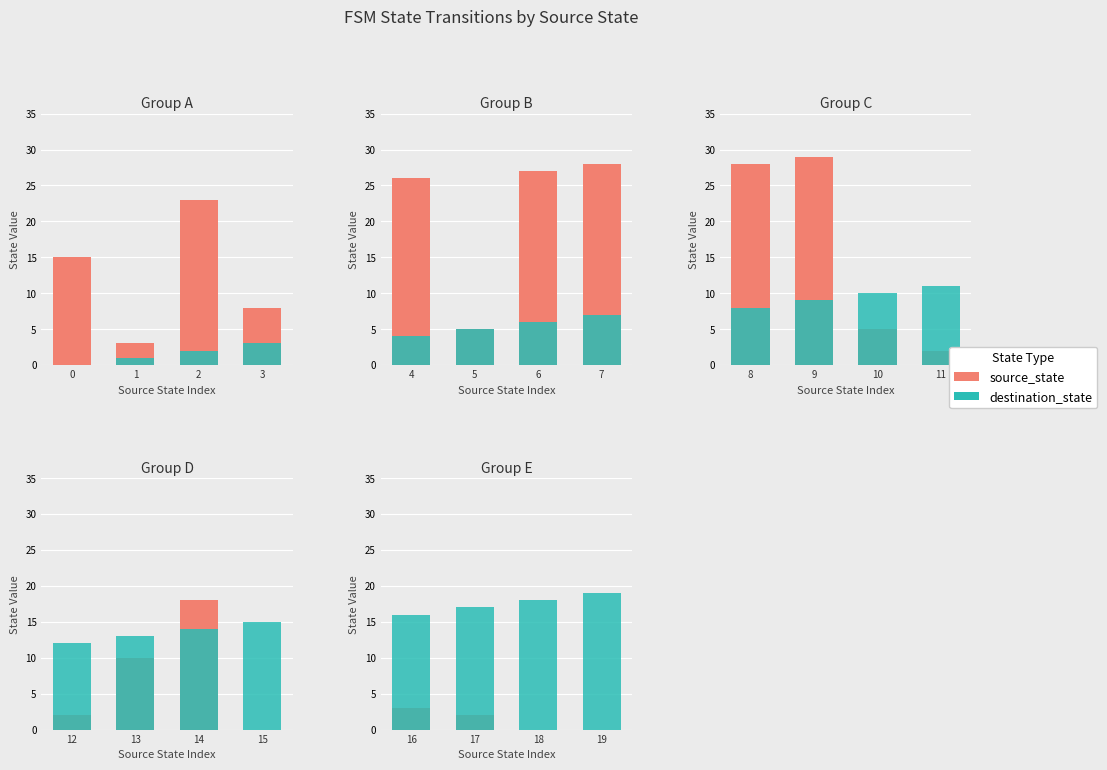

What is the value of the destination_state bar at the 1st from the left?

16